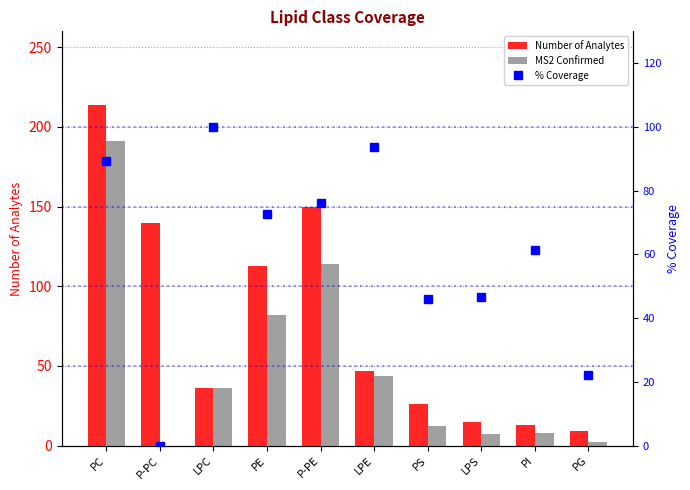

What is the difference between the highest and lowest values at LPC?

64.0